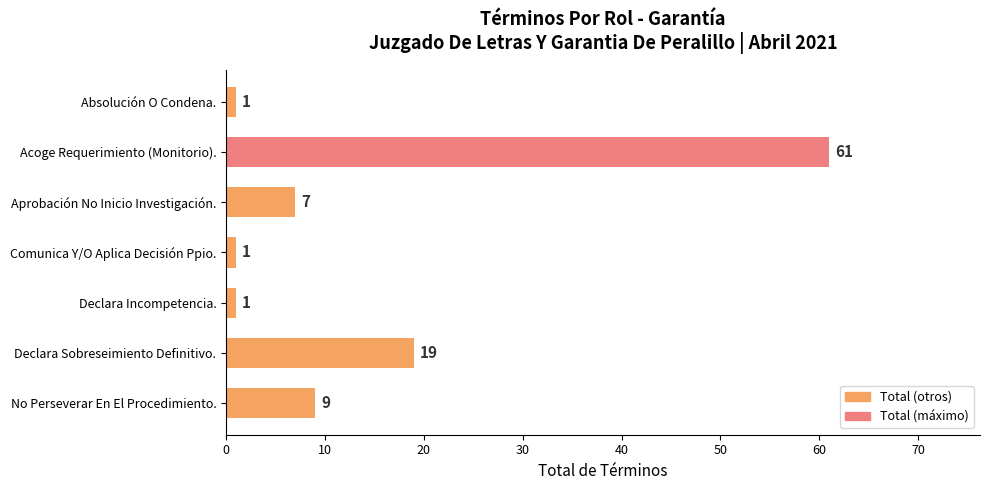

Reading top to bottom, transcribe all the data shown in this chart.

1	61	7	1	1	19	9